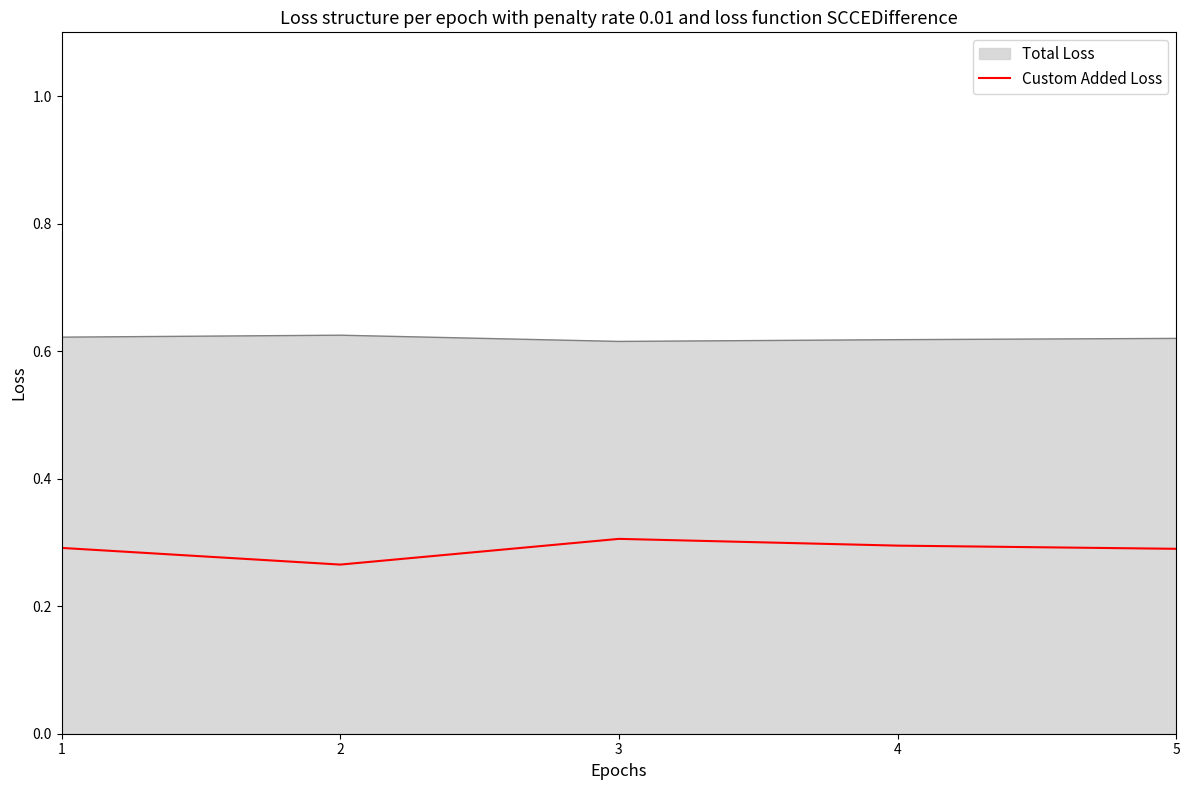

Does the chart have visible grid lines?

No